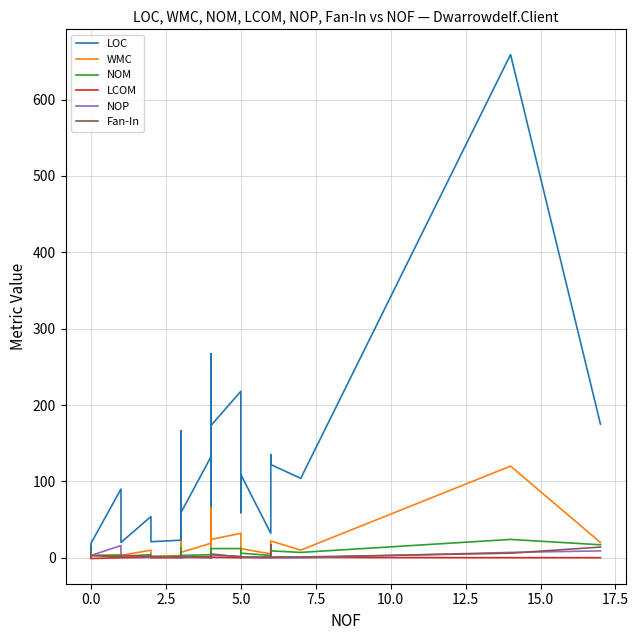

How many lines are shown in the chart?

6